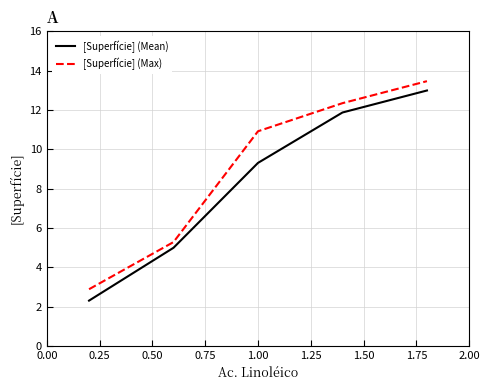

Rank the series by their average value, from highest to lowest.

[Superfície] (Max), [Superfície] (Mean)